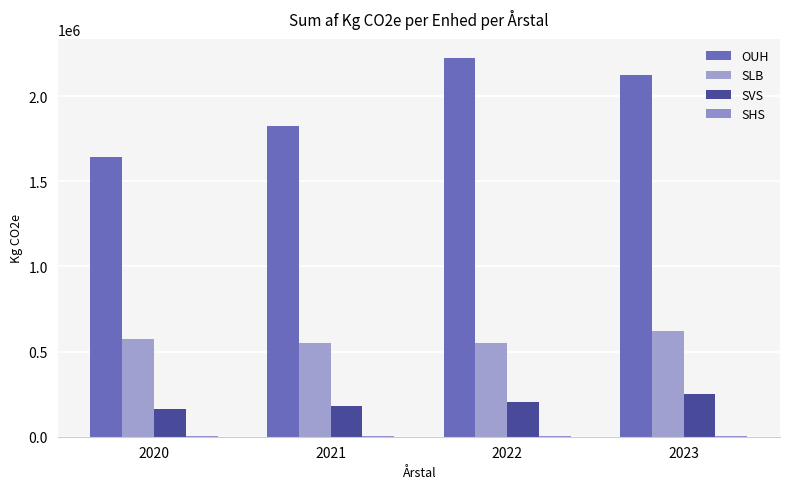

Which series has the widest spread of values?

OUH